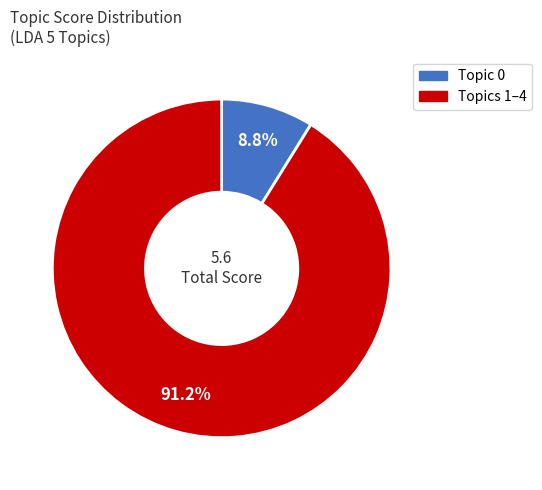

How many slices are in this pie chart?

2